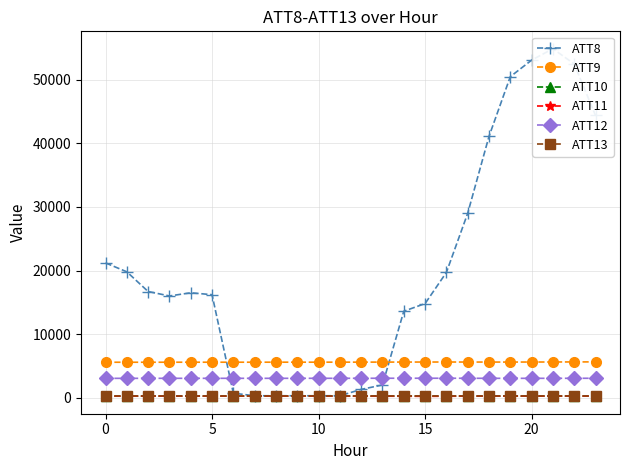

What is the smallest value displayed?

208.0